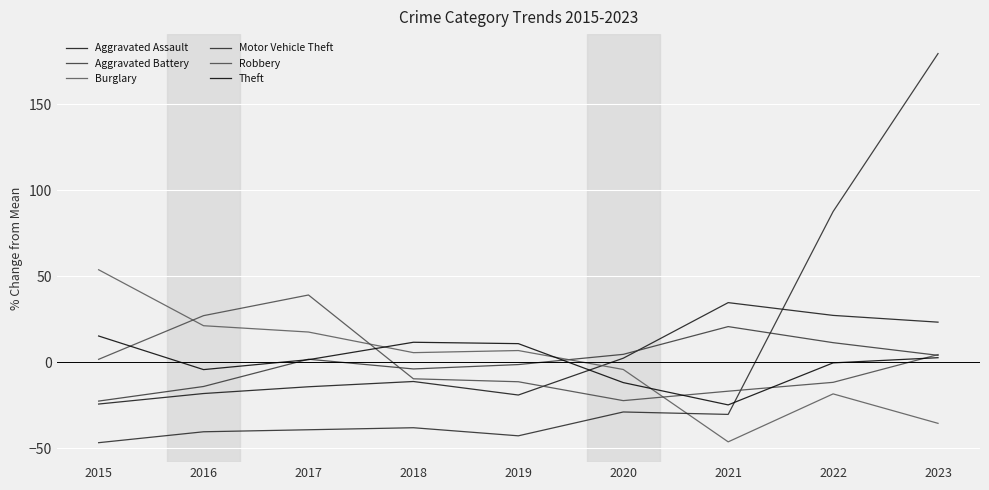

List the labels in order of Burglary value, smallest first.

2021, 2023, 2022, 2020, 2018, 2019, 2017, 2016, 2015